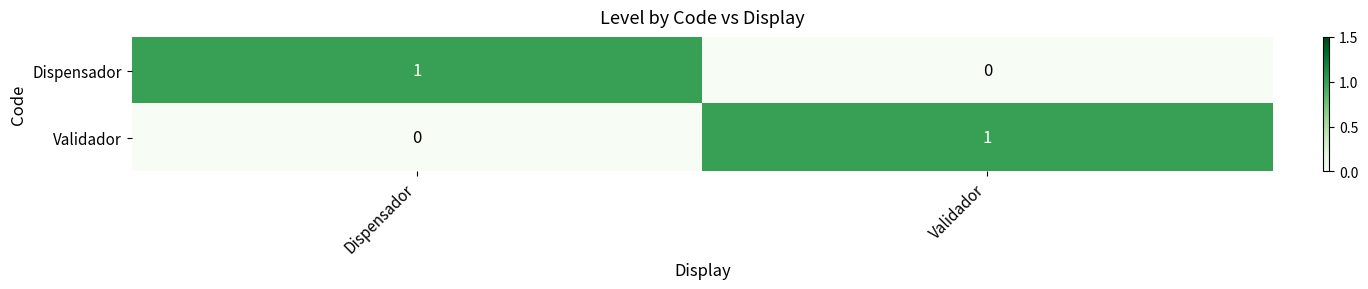

Is it true that Validador equals 0 at Dispensador?

True